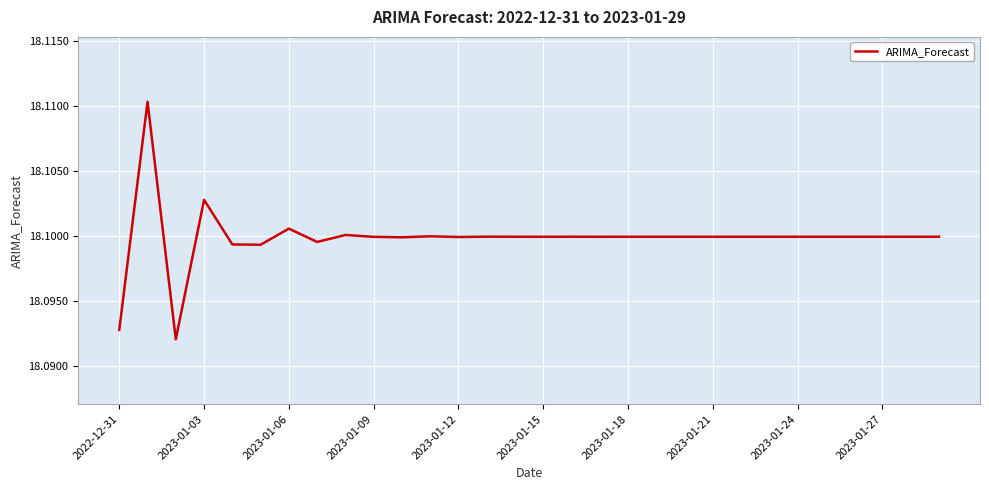

What is the minimum value shown in the chart?

18.1